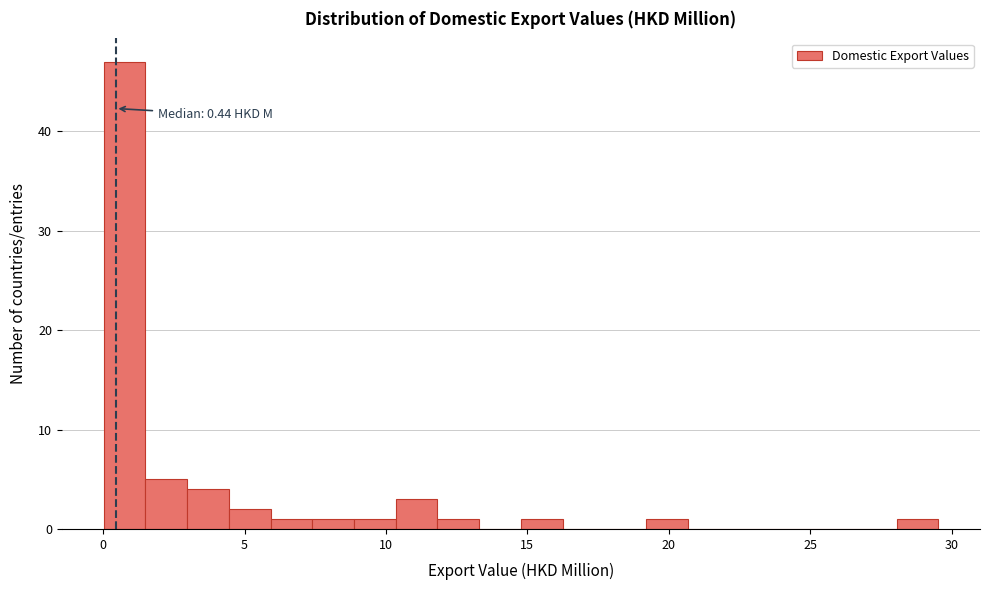

Around what value on the x-axis is the tallest bar? Give the approximate position of its centre, as read against the axis.

0.5